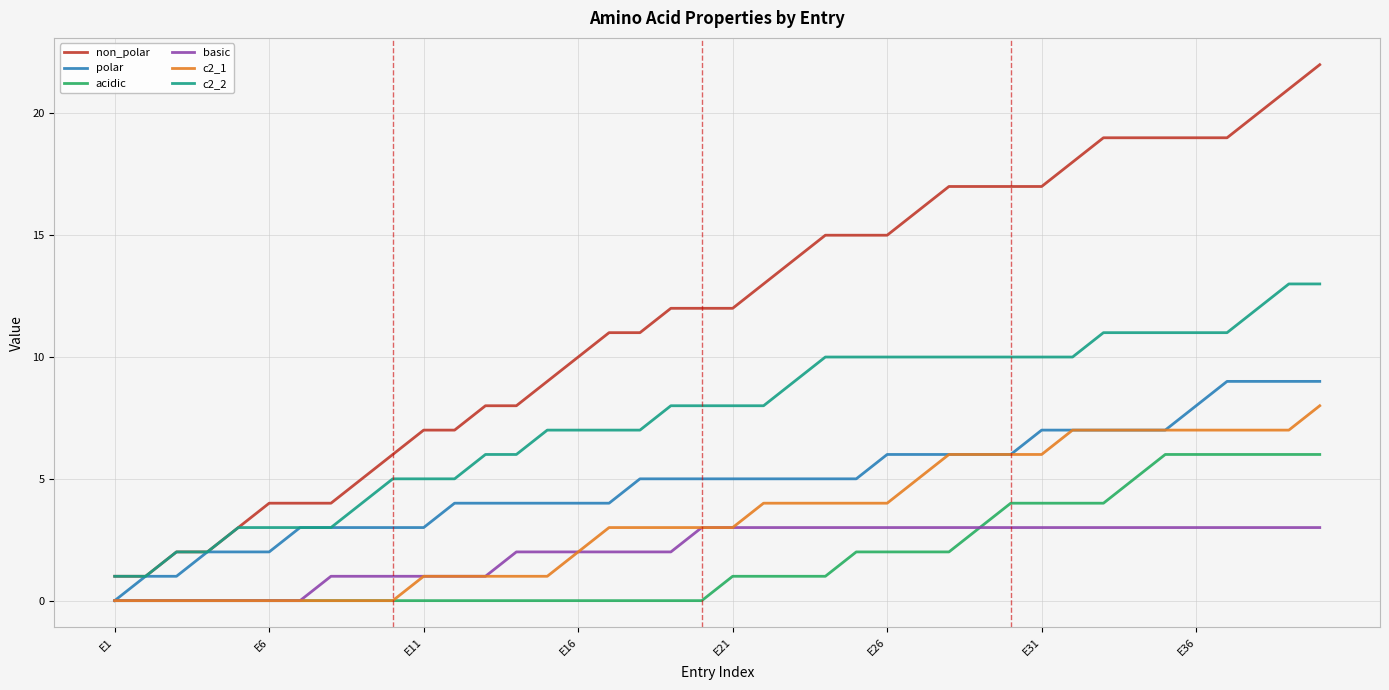

What is the greatest value displayed?

22